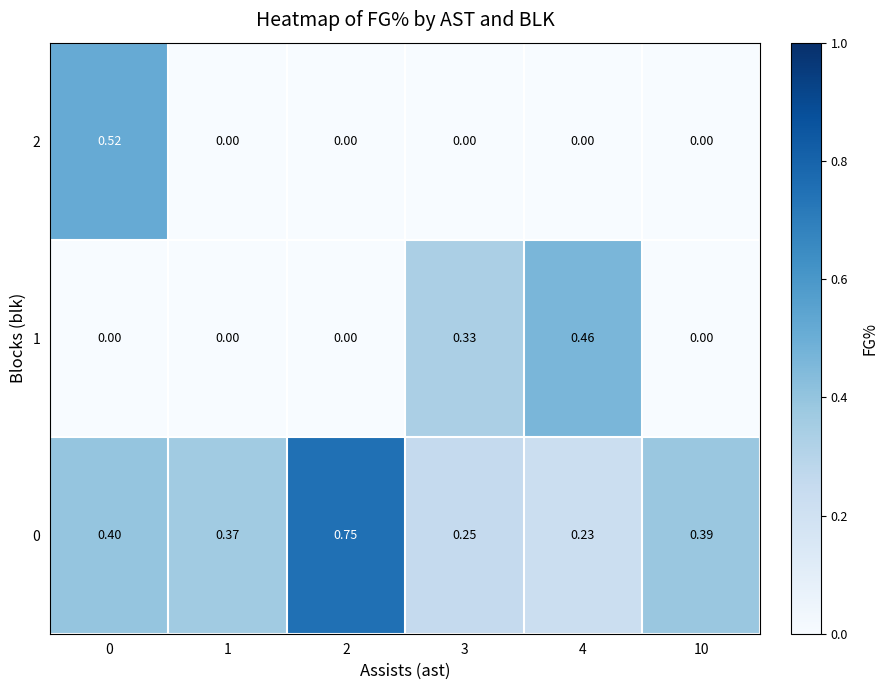

Is the value of 0 at 0 greater than the value of 2 at 10?

Yes